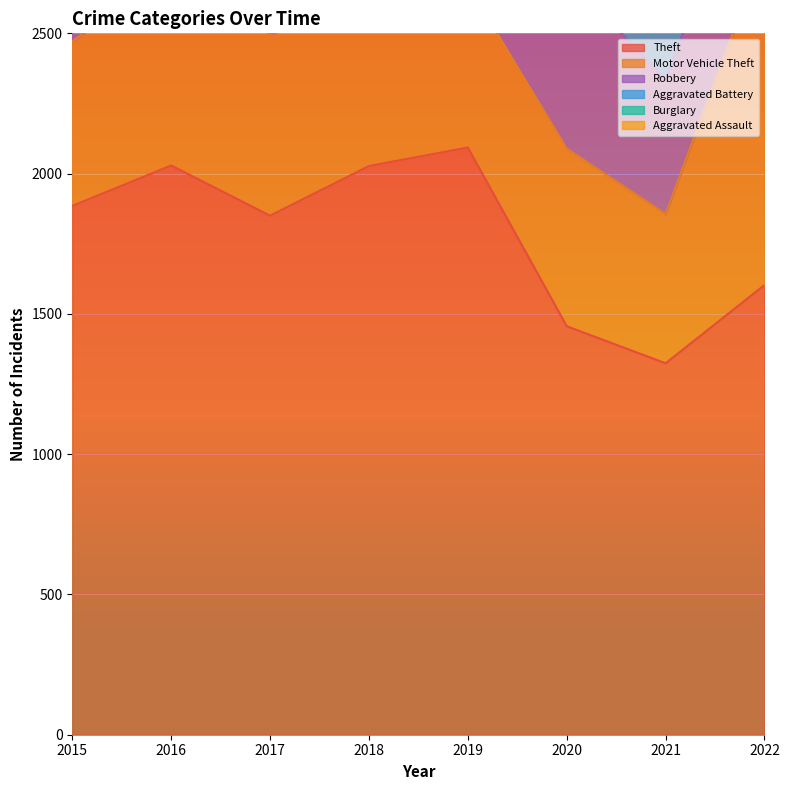

Reading left to right, transcribe all the data shown in this chart.

Theft: 1885	2029	1850	2027	2093	1456	1324	1603
Motor Vehicle Theft: 586	701	647	583	580	633	532	1201
Robbery: 666	777	719	679	543	614	480	479
Aggravated Battery: 486	660	594	568	580	660	559	428
Burglary: 397	430	433	427	361	348	271	242
Aggravated Assault: 309	383	378	371	429	441	423	437